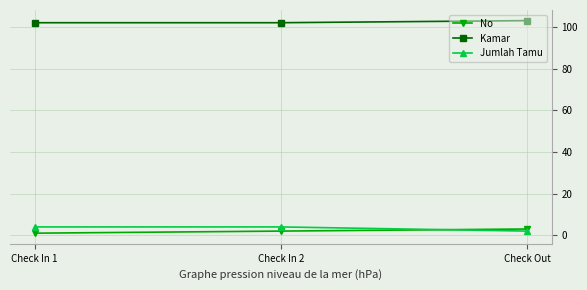

At how many categories does at least one series exceed 92?

3